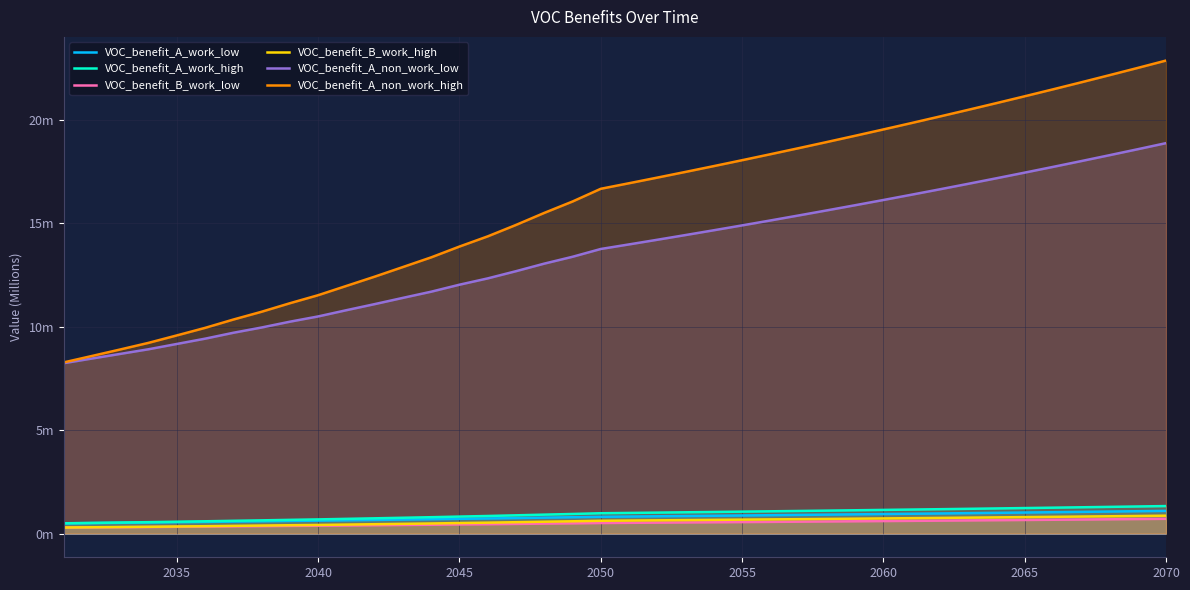

Count the number of categories in the chart.

40